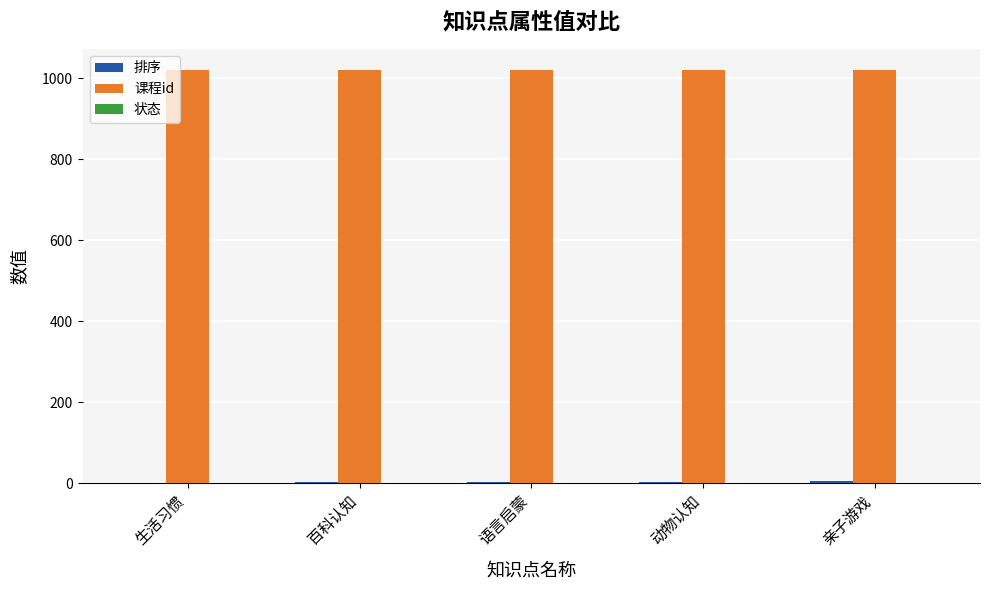

What is the greatest value displayed?

1021